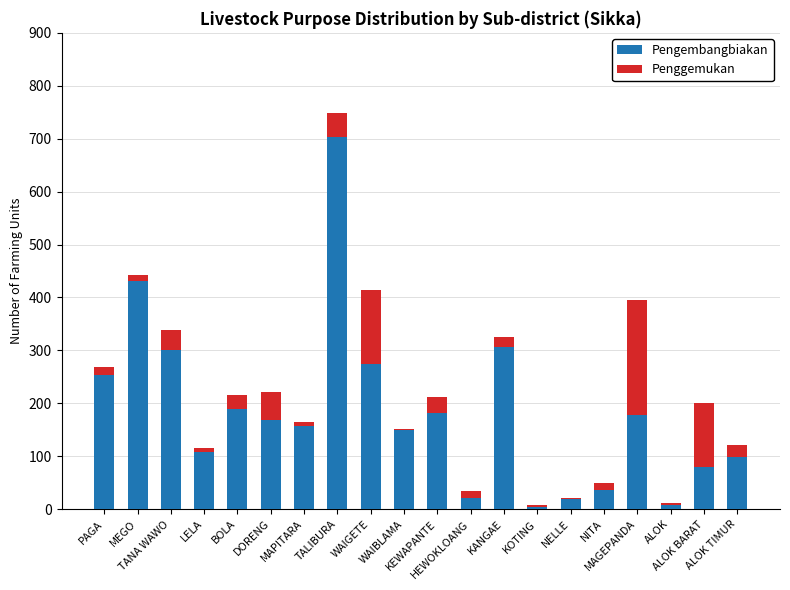

Are the bars grouped side by side (vs. stacked)?

No